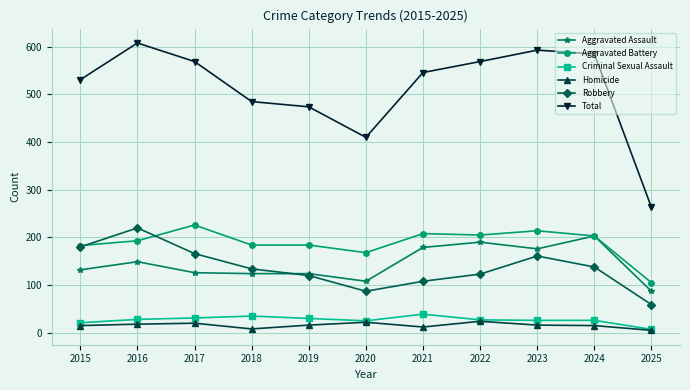

Which series has the largest range (max minus min)?

Total